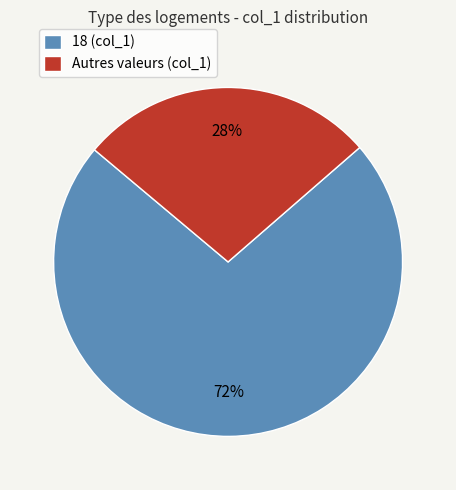

Do 18 (col_1) and Autres valeurs (col_1) together represent more than half of the pie?

Yes